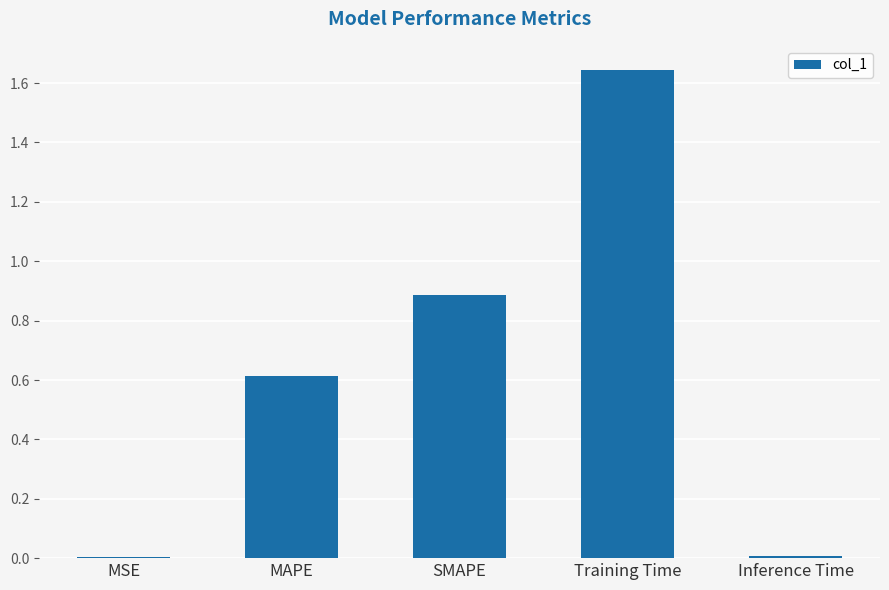

Is it true that the value at MAPE is 0.6?

True